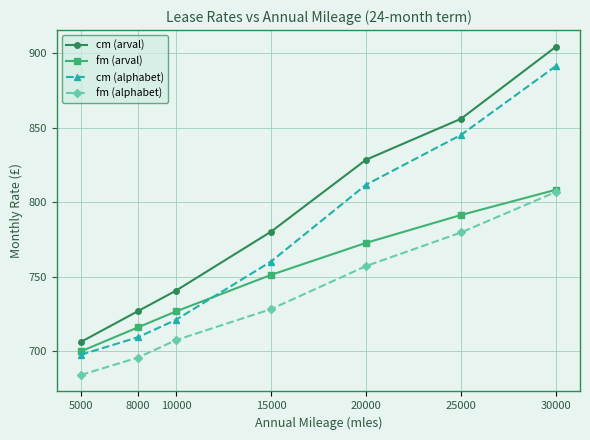

True or false: cm (alphabet) and fm (arval) cross at least once.

True